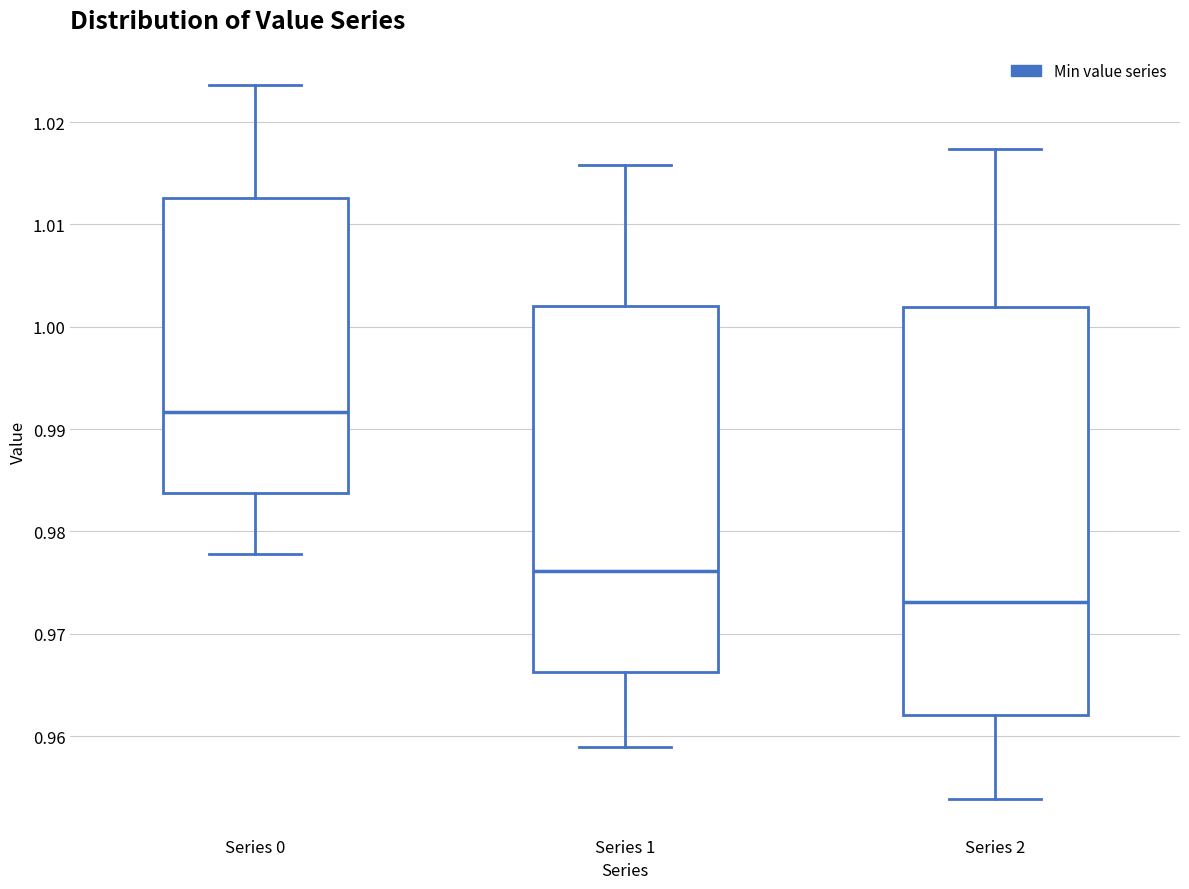

Which box has the lowest median line?

Series 2